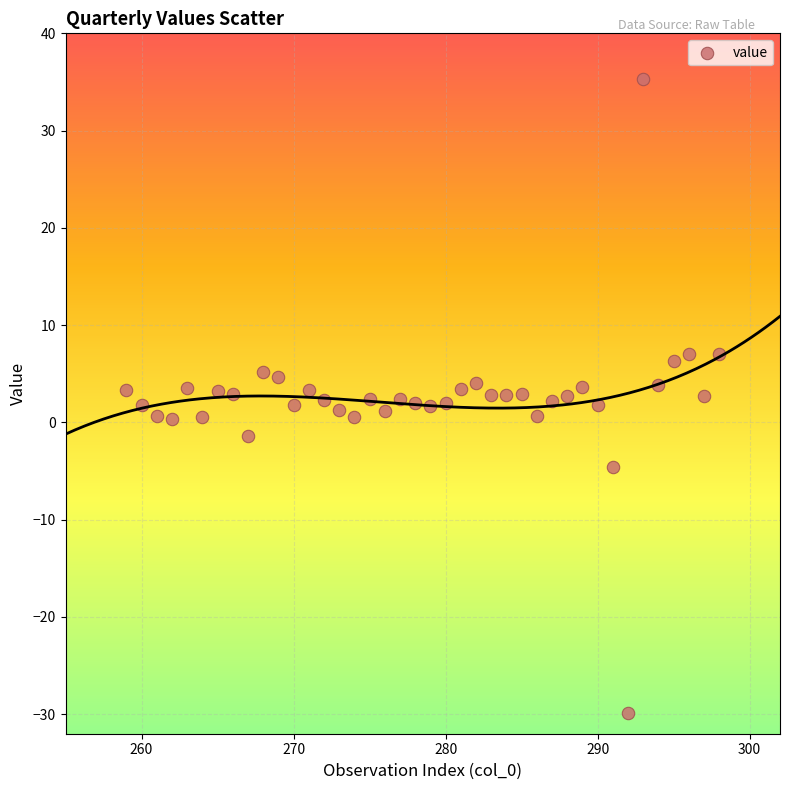

What is the range of Y values (max minus min)?

65.2